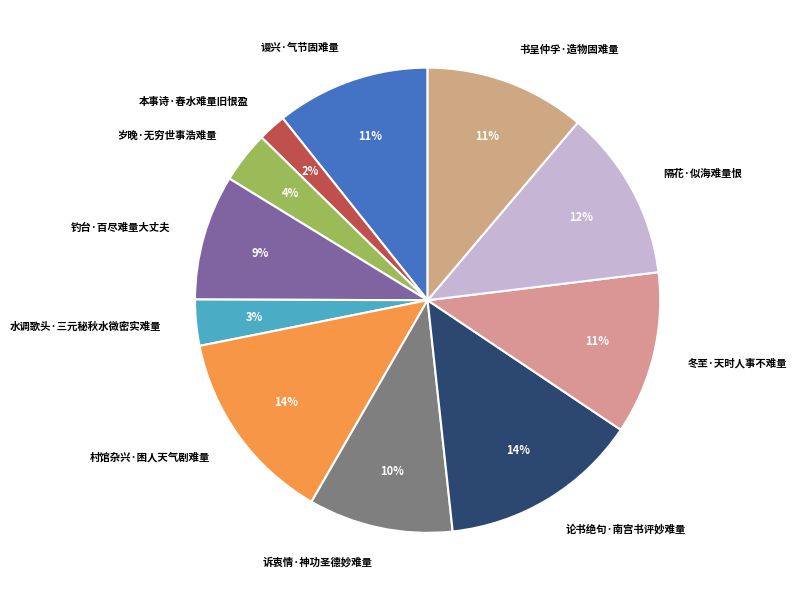

Is the sum of 谩兴·气节固难量 and 书呈仲孚·造物固难量 greater than half?

No